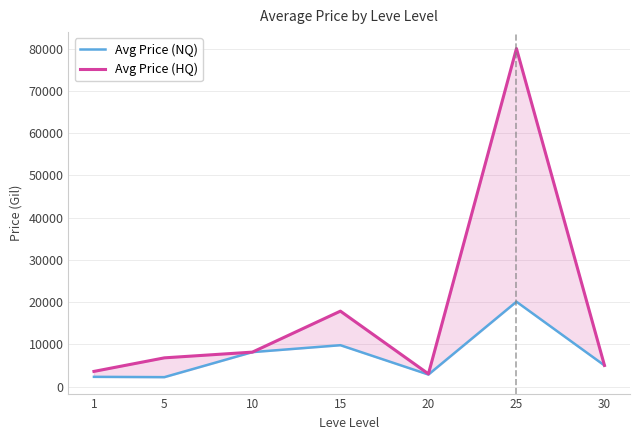

Which label corresponds to the smallest value in the chart?

5